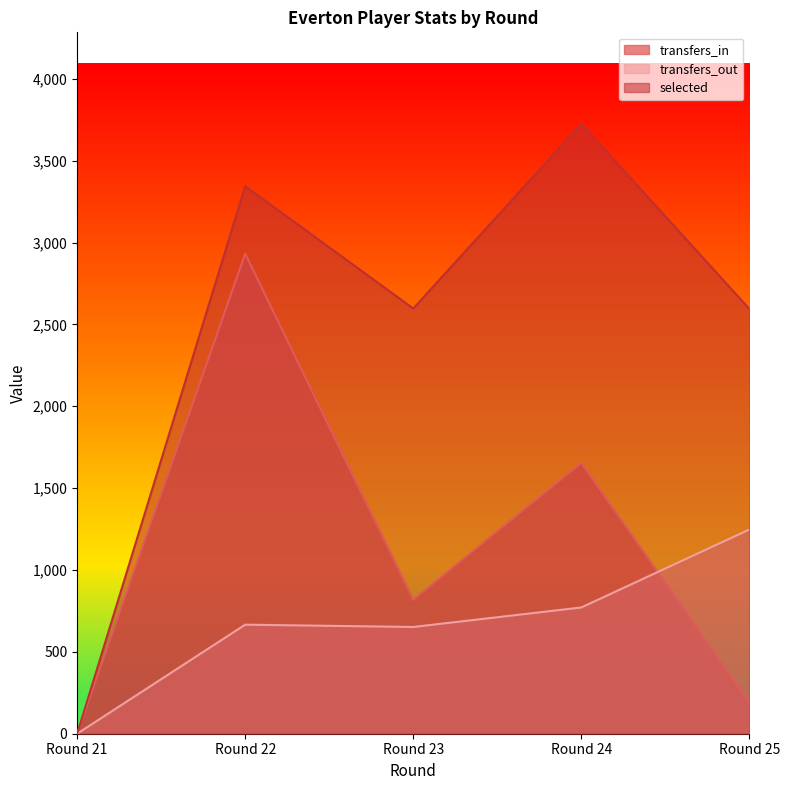

What is the maximum value for transfers_out?

1247